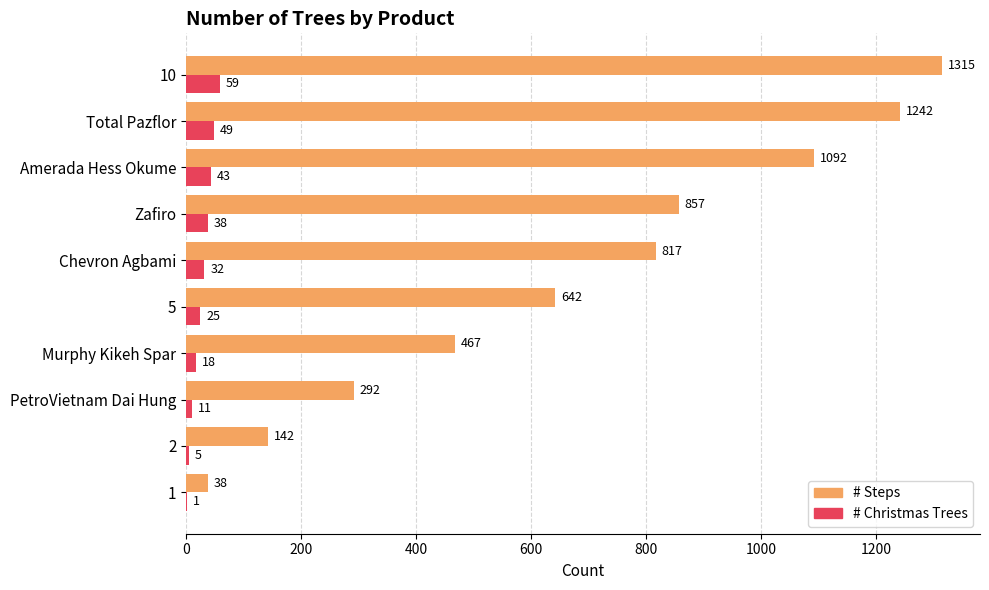

Which series changed the most between PetroVietnam Dai Hung and Amerada Hess Okume?

# Steps